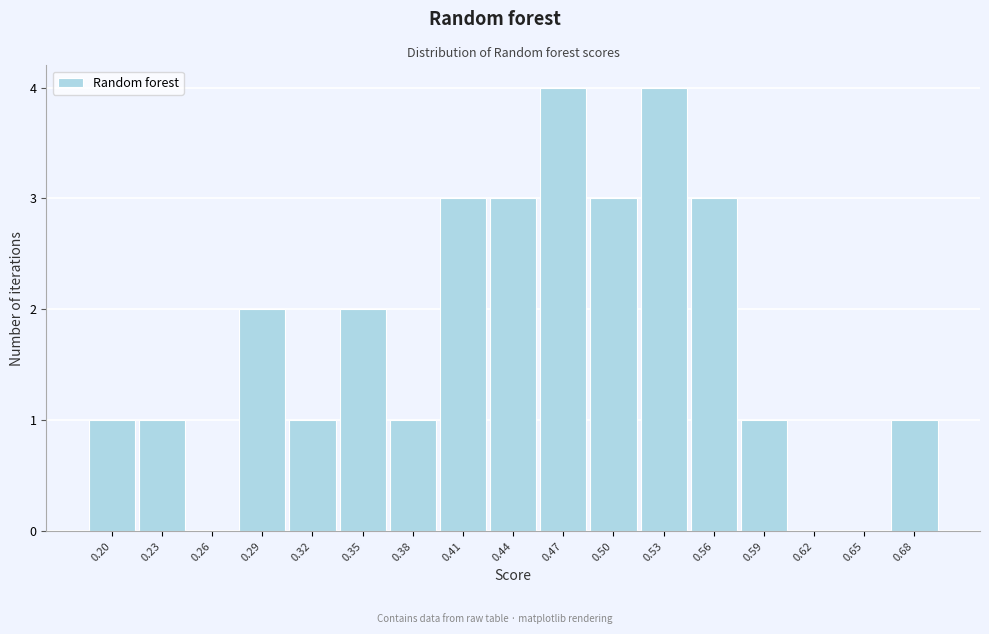

Reading left to right, transcribe all the data shown in this chart.

0.20=1	0.23=1	0.26=0	0.29=2	0.32=1	0.35=2	0.38=1	0.41=3	0.44=3	0.47=4	0.50=3	0.53=4	0.56=3	0.59=1	0.62=0	0.65=0	0.68=1